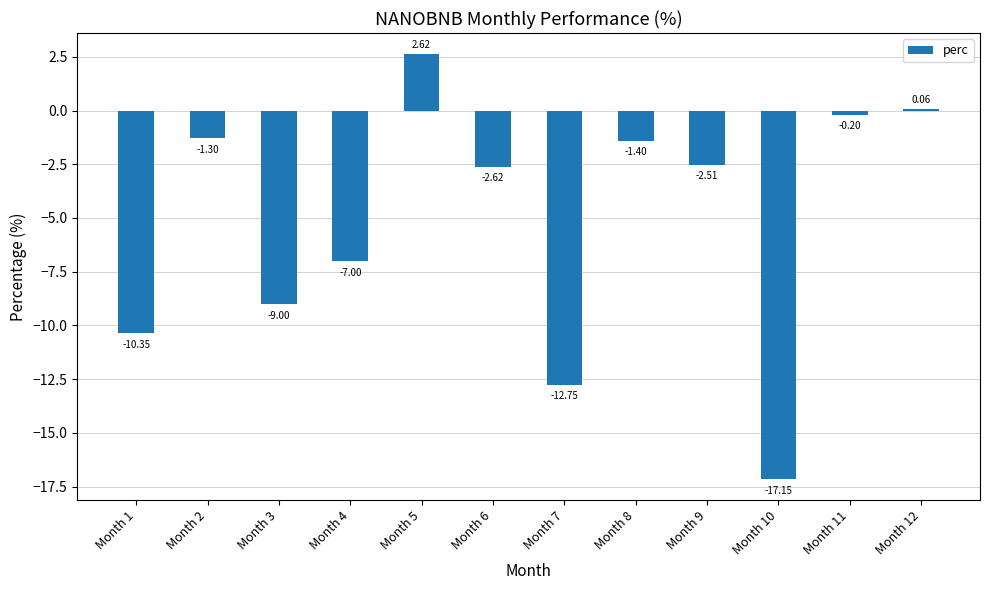

What is the average value?

-5.1